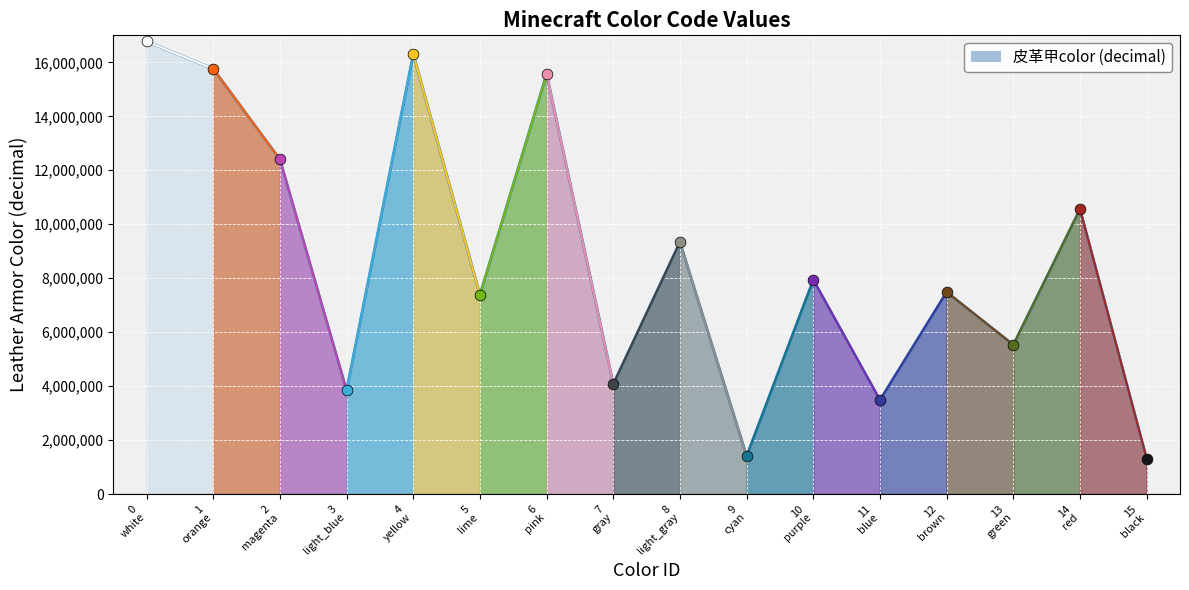

What is the minimum value shown in the chart?

1316121